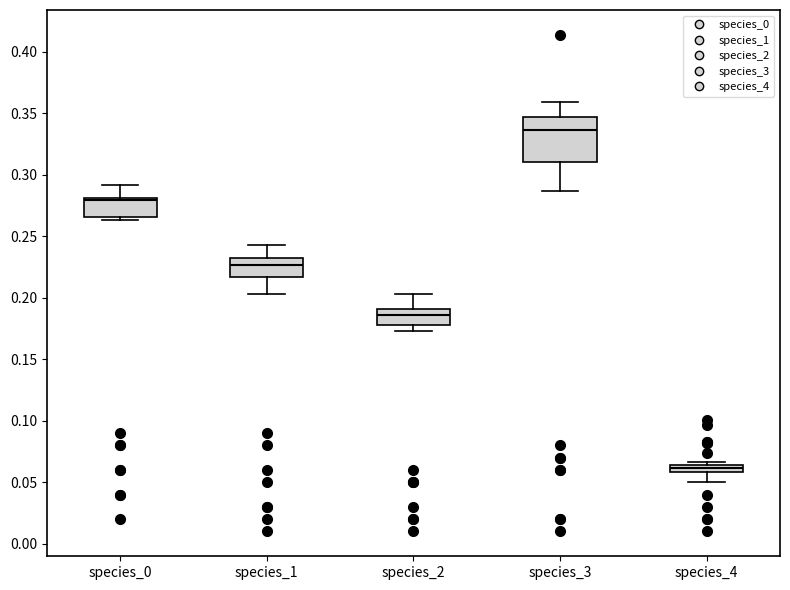

Where does the upper whisker of the box for species_0 end on the y-axis? The values are not printed on the chart, so give them approximately, as read against the axis.

0.290